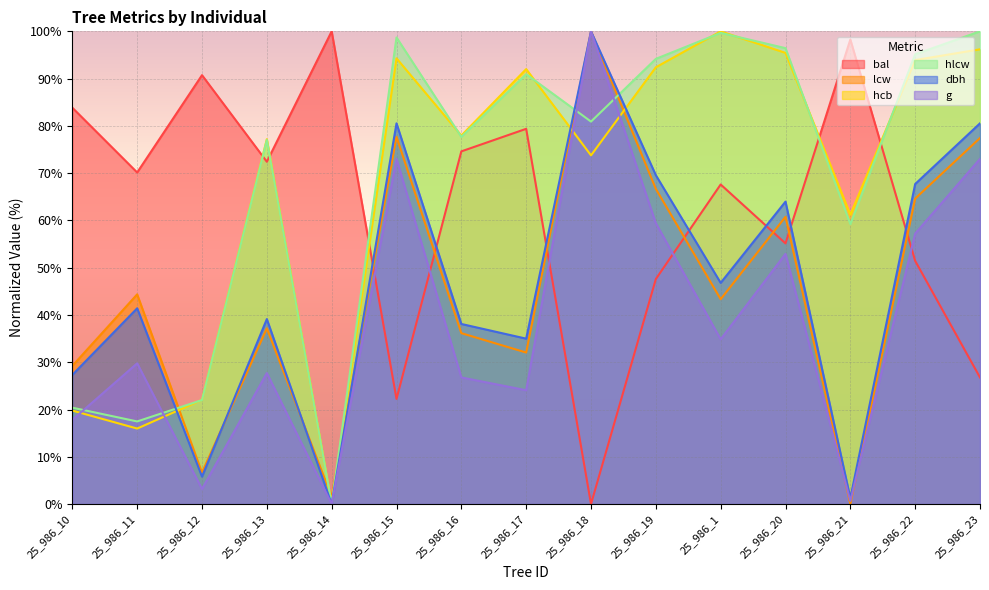

Reading left to right, extract all data points from this chart.

bal: 25_986_10=83.8	25_986_11=70.1	25_986_12=90.7	25_986_13=72.4	25_986_14=100.0	25_986_15=22.2	25_986_16=74.6	25_986_17=79.4	25_986_18=0.0	25_986_19=47.6	25_986_1=67.6	25_986_20=55.1	25_986_21=98.3	25_986_22=51.4	25_986_23=26.8
lcw: 25_986_10=29.2	25_986_11=44.4	25_986_12=6.7	25_986_13=37.2	25_986_14=1.5	25_986_15=77.7	25_986_16=36.2	25_986_17=32.1	25_986_18=100.0	25_986_19=66.7	25_986_1=43.3	25_986_20=60.8	25_986_21=0.0	25_986_22=64.6	25_986_23=77.4
hcb: 25_986_10=19.8	25_986_11=16.0	25_986_12=22.1	25_986_13=77.2	25_986_14=0.0	25_986_15=94.3	25_986_16=77.9	25_986_17=92.0	25_986_18=73.8	25_986_19=92.4	25_986_1=100.0	25_986_20=95.4	25_986_21=61.2	25_986_22=93.9	25_986_23=96.2
hlcw: 25_986_10=20.4	25_986_11=17.5	25_986_12=22.0	25_986_13=77.0	25_986_14=0.0	25_986_15=98.7	25_986_16=77.7	25_986_17=90.9	25_986_18=80.9	25_986_19=94.2	25_986_1=99.7	25_986_20=96.4	25_986_21=59.2	25_986_22=95.1	25_986_23=100.0
dbh: 25_986_10=27.3	25_986_11=41.4	25_986_12=5.8	25_986_13=39.1	25_986_14=0.0	25_986_15=80.5	25_986_16=38.1	25_986_17=35.0	25_986_18=100.0	25_986_19=69.6	25_986_1=46.8	25_986_20=64.0	25_986_21=1.2	25_986_22=67.7	25_986_23=80.5
g: 25_986_10=17.8	25_986_11=29.8	25_986_12=3.2	25_986_13=27.7	25_986_14=0.0	25_986_15=73.0	25_986_16=26.8	25_986_17=24.1	25_986_18=100.0	25_986_19=59.4	25_986_1=34.8	25_986_20=52.9	25_986_21=0.7	25_986_22=57.2	25_986_23=73.0